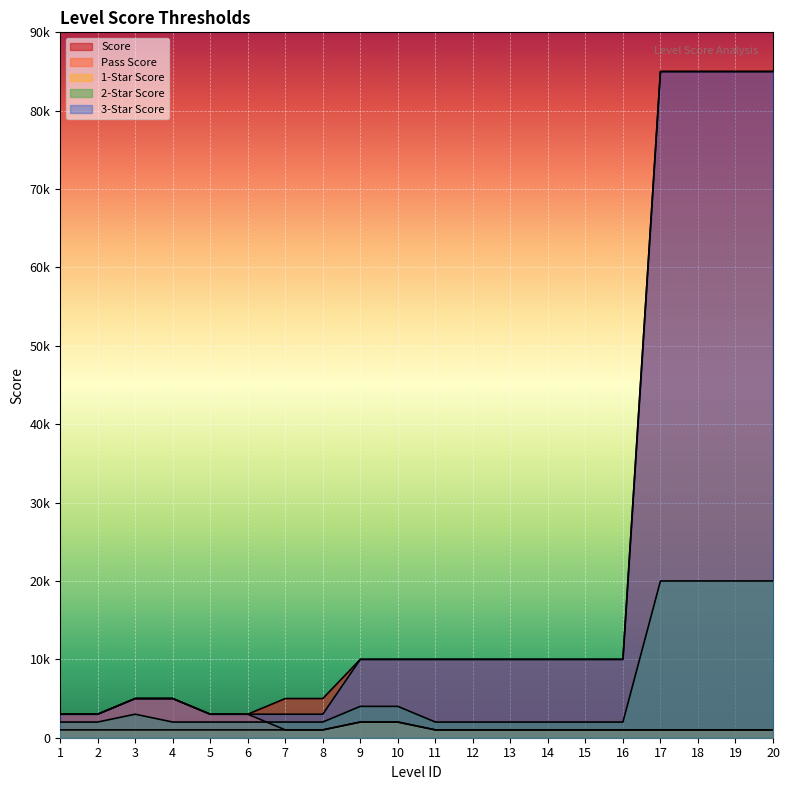

Is the value of second_start_score at 15 greater than the value of score at 6?

No